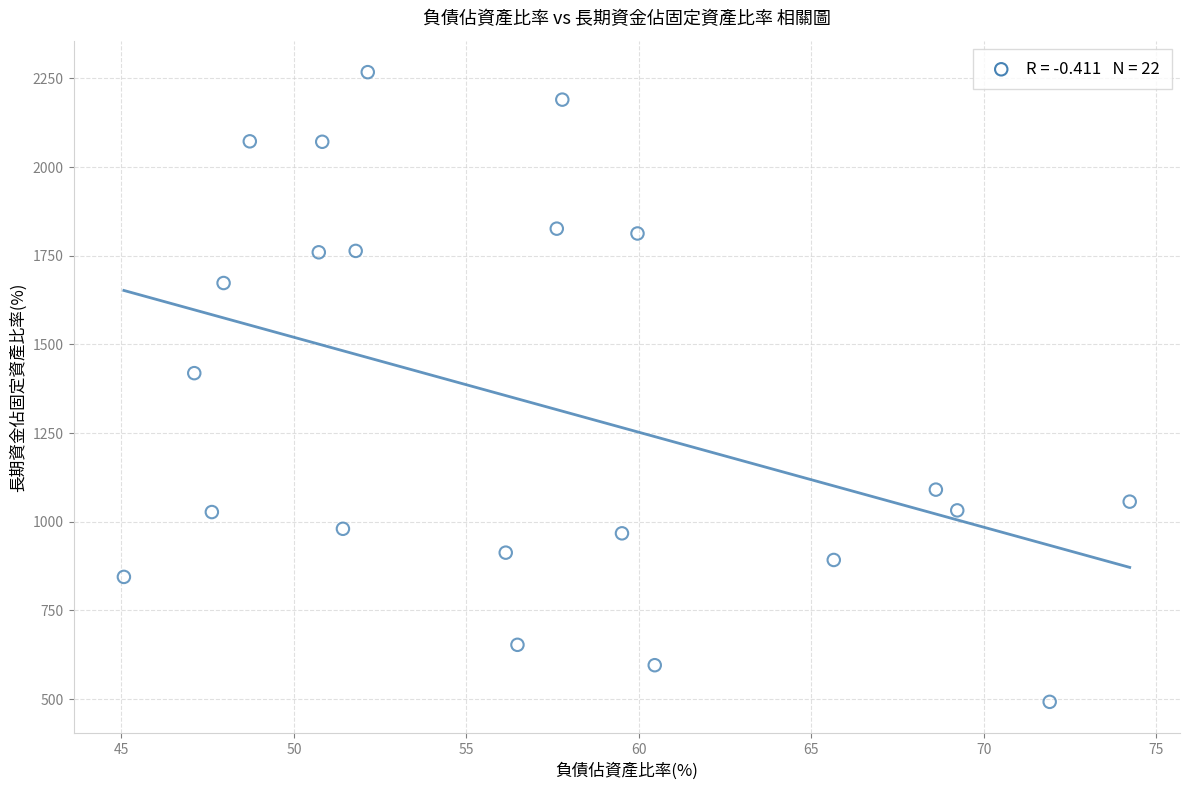

What is the range of X values (max minus min)?

29.2